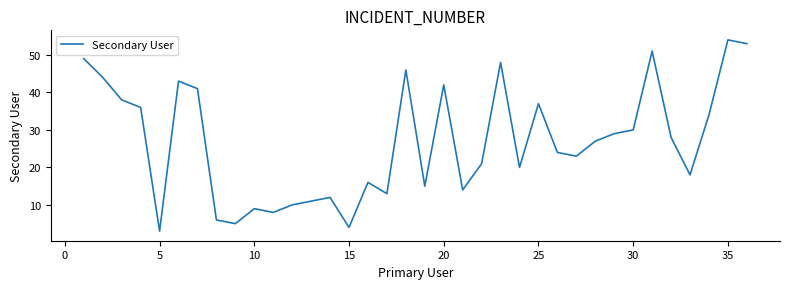

Is this an area chart (filled region under the line)?

No